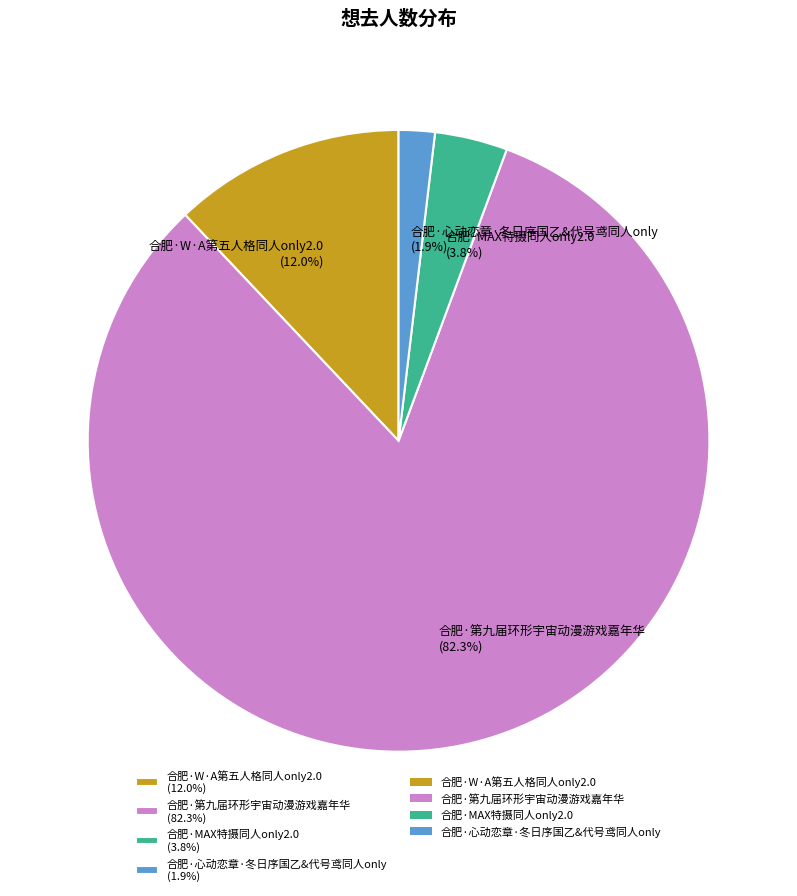

Combined, what portion of the pie is 合肥·第九届环形宇宙动漫游戏嘉年华 and 合肥·W·A第五人格同人only2.0?

94.3%